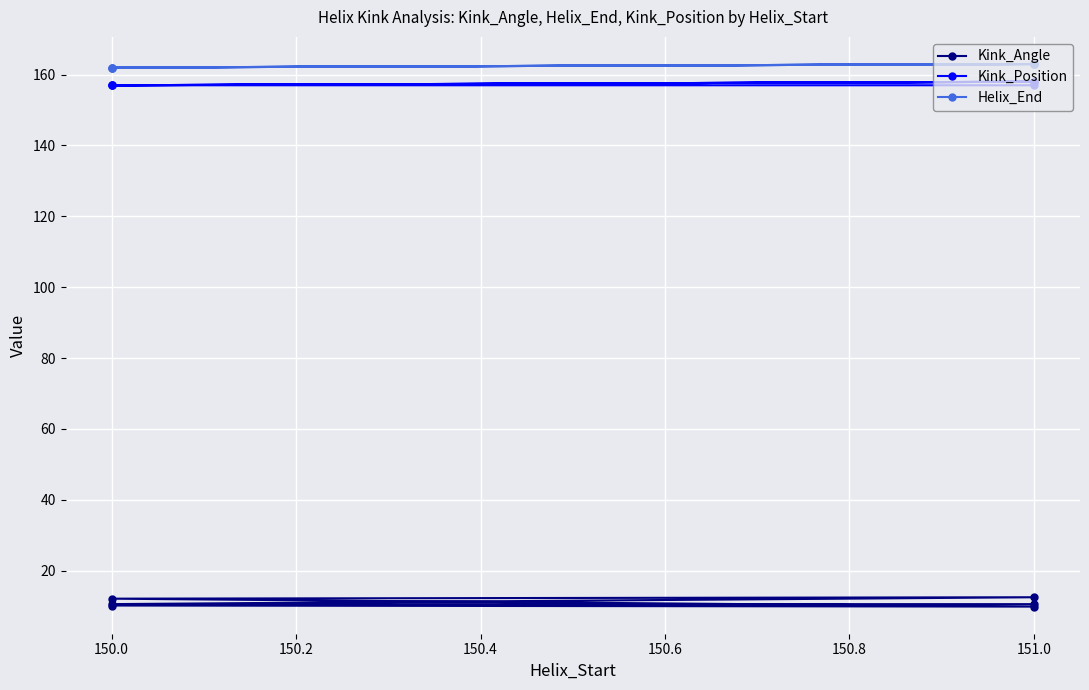

True or false: Kink_Angle has more than 0 points higher than both neighbors.

True